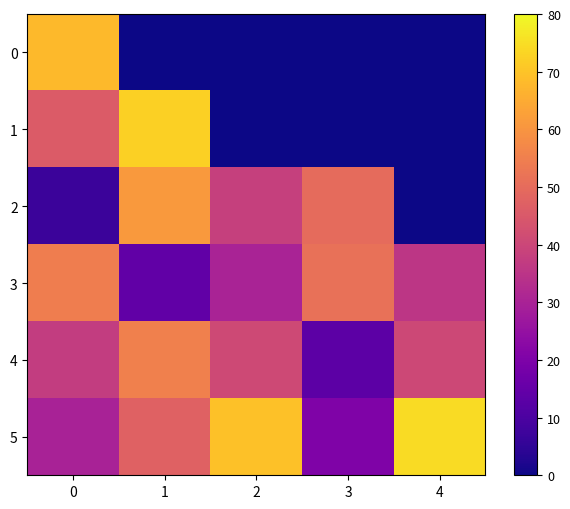

What is the difference between the highest and lowest values at 3?

51.4